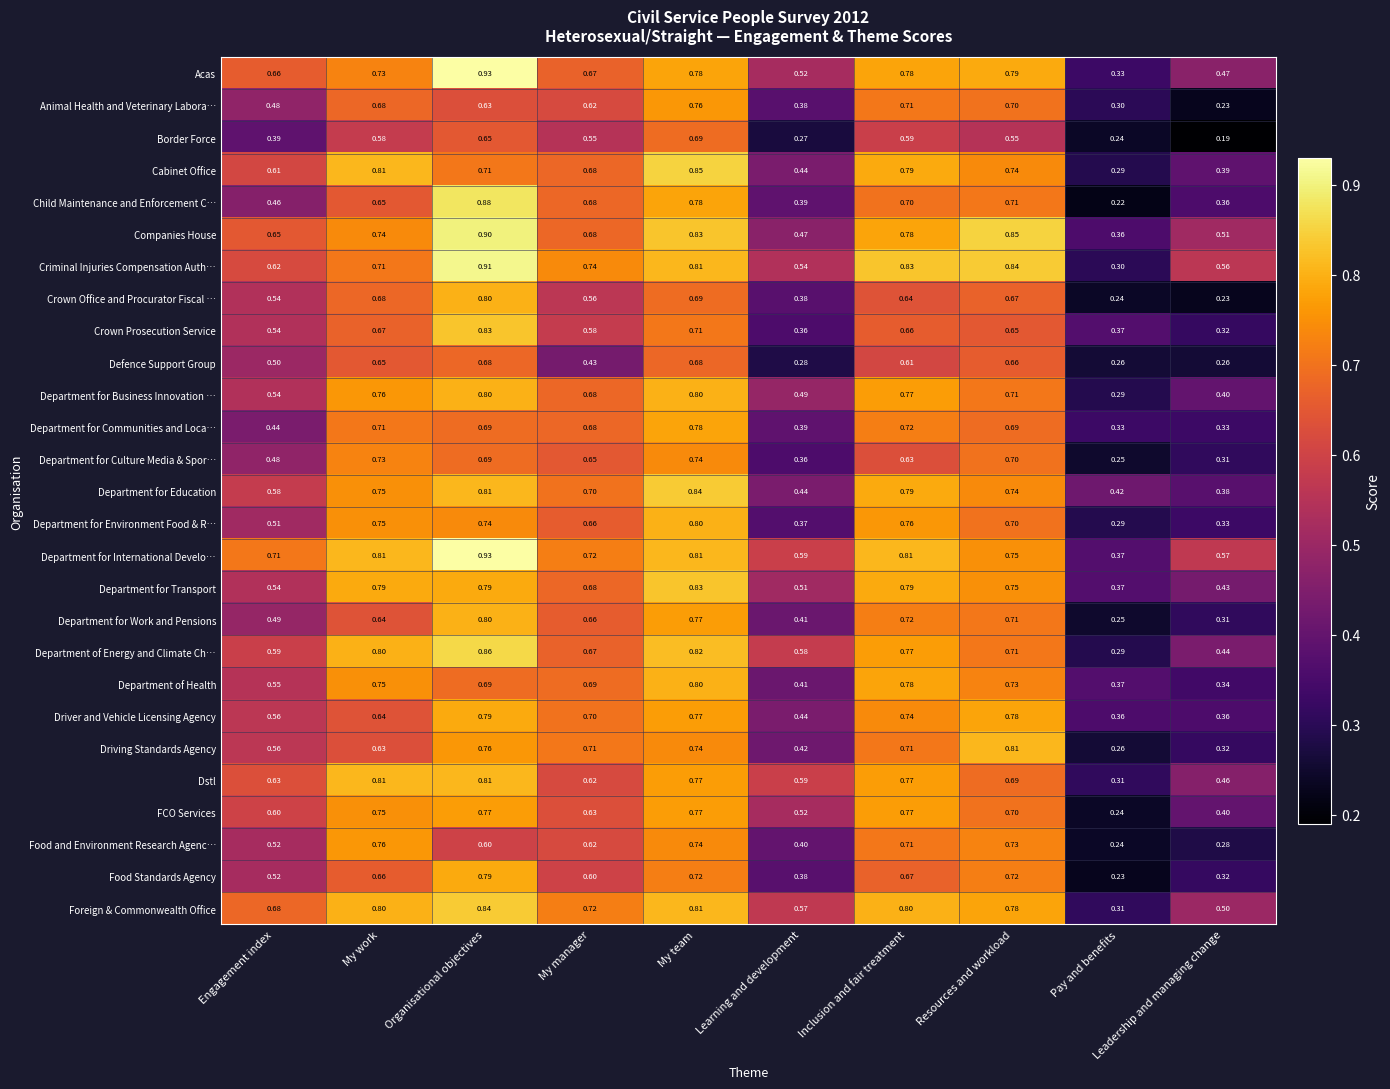

Which label corresponds to the smallest value in the chart?

Leadership and managing change